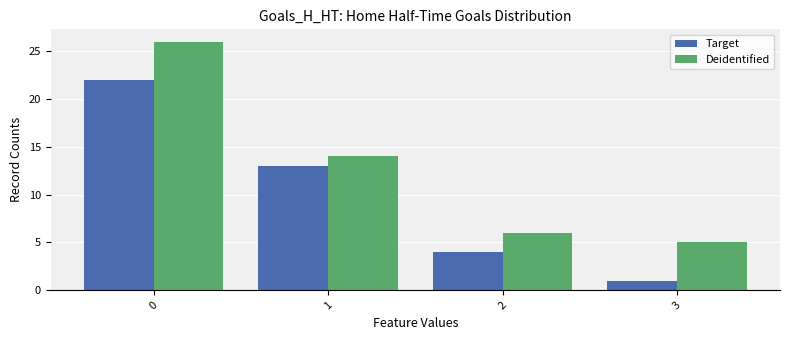

What is the total value across all series at 3?

6